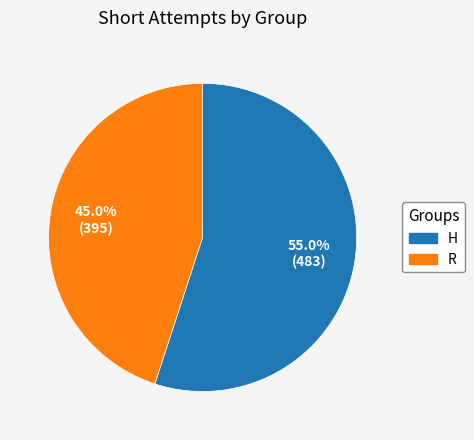

How many segments does this pie chart have?

2